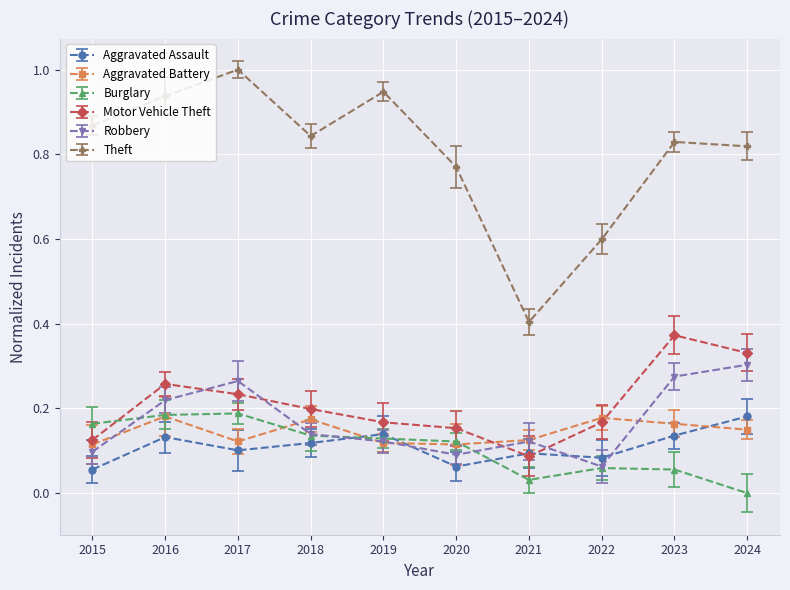

True or false: Motor Vehicle Theft and Aggravated Battery cross at least once.

True